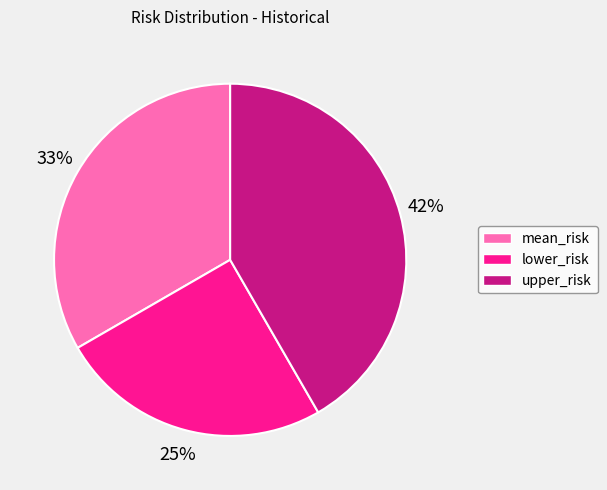

To the nearest percent, what is the combined percentage of upper_risk and mean_risk?

75%